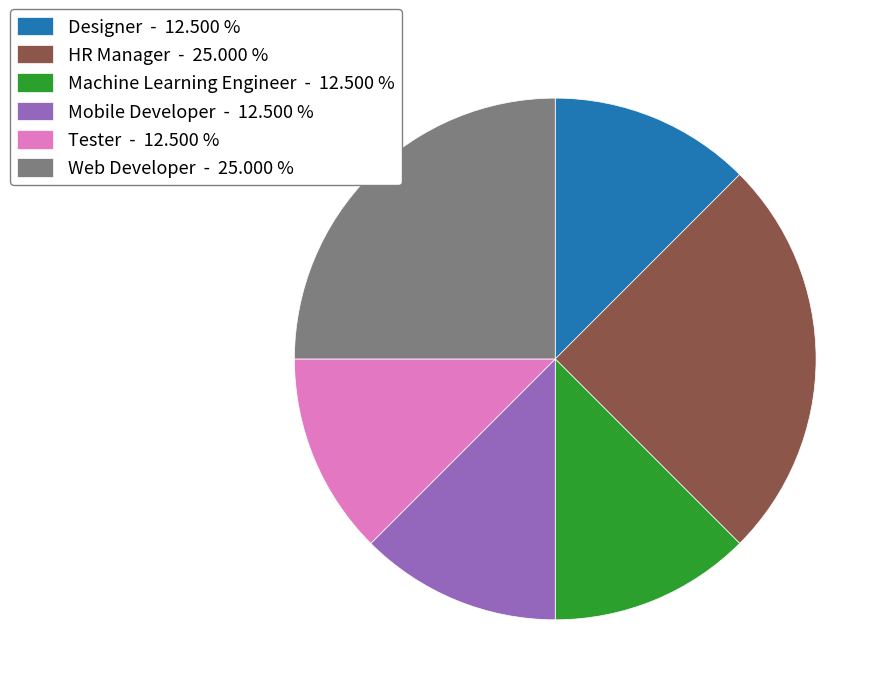

Does Designer - 12.500 % represent more than half of the total?

No